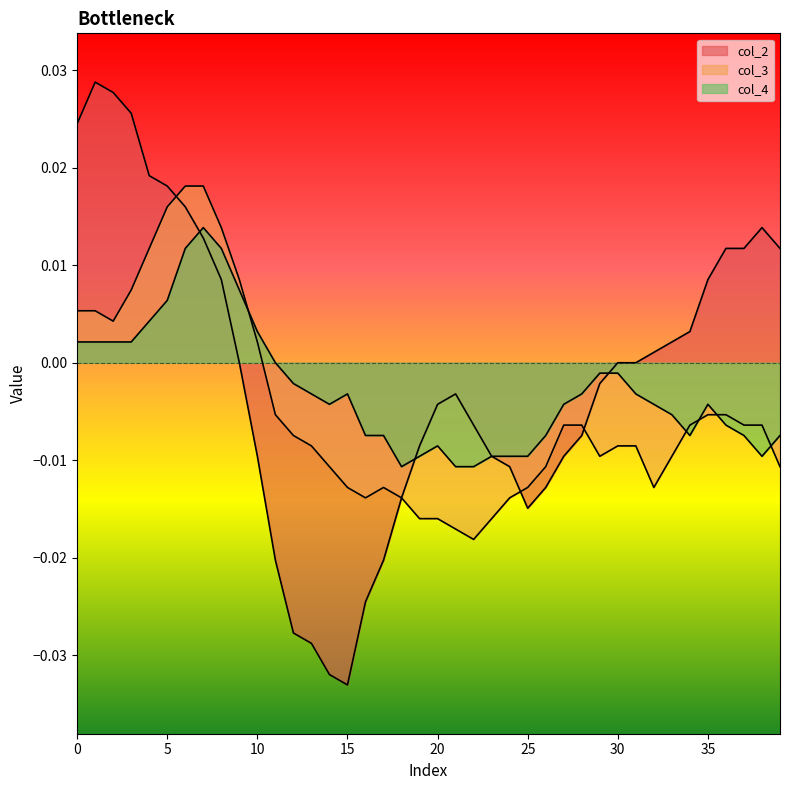

Count the number of categories in the chart.

40